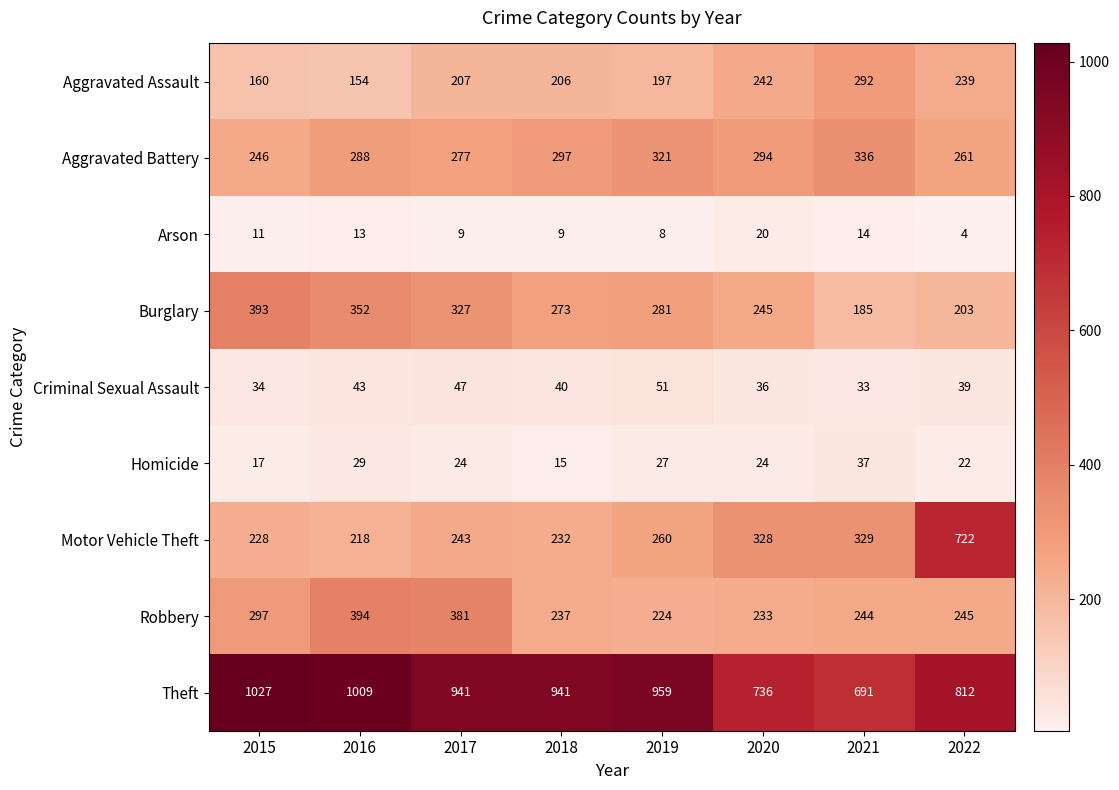

Which label corresponds to the largest value in the chart?

2015